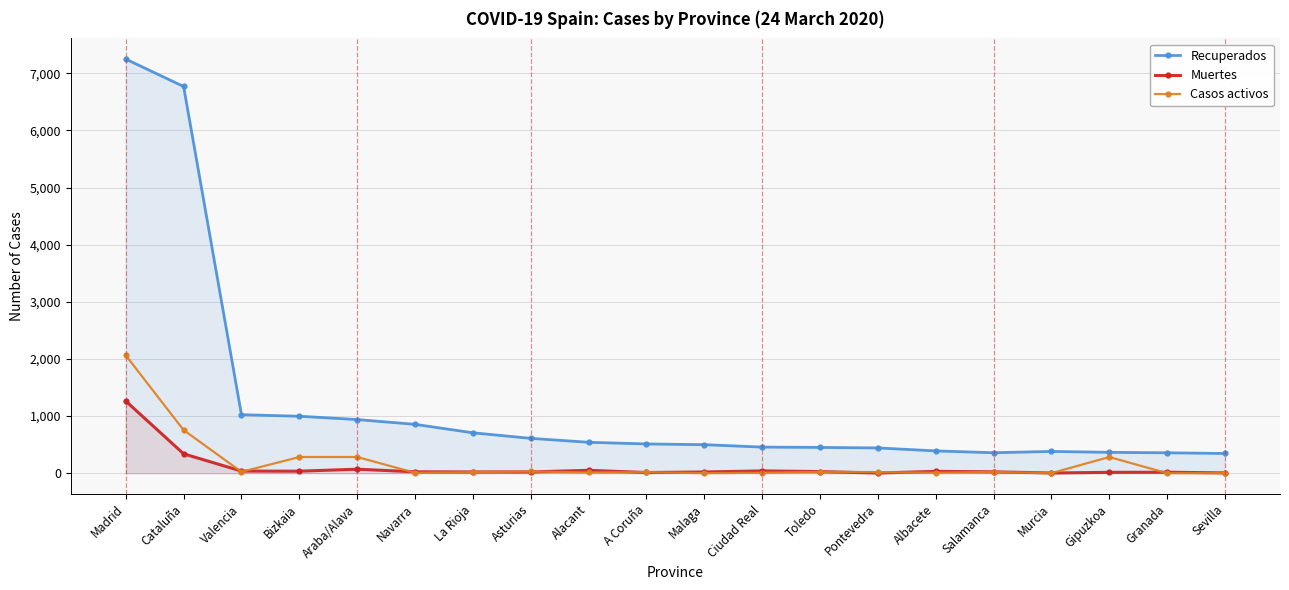

In Casos activos, how many points are lower than both neighbors (excluding endpoints)?

7